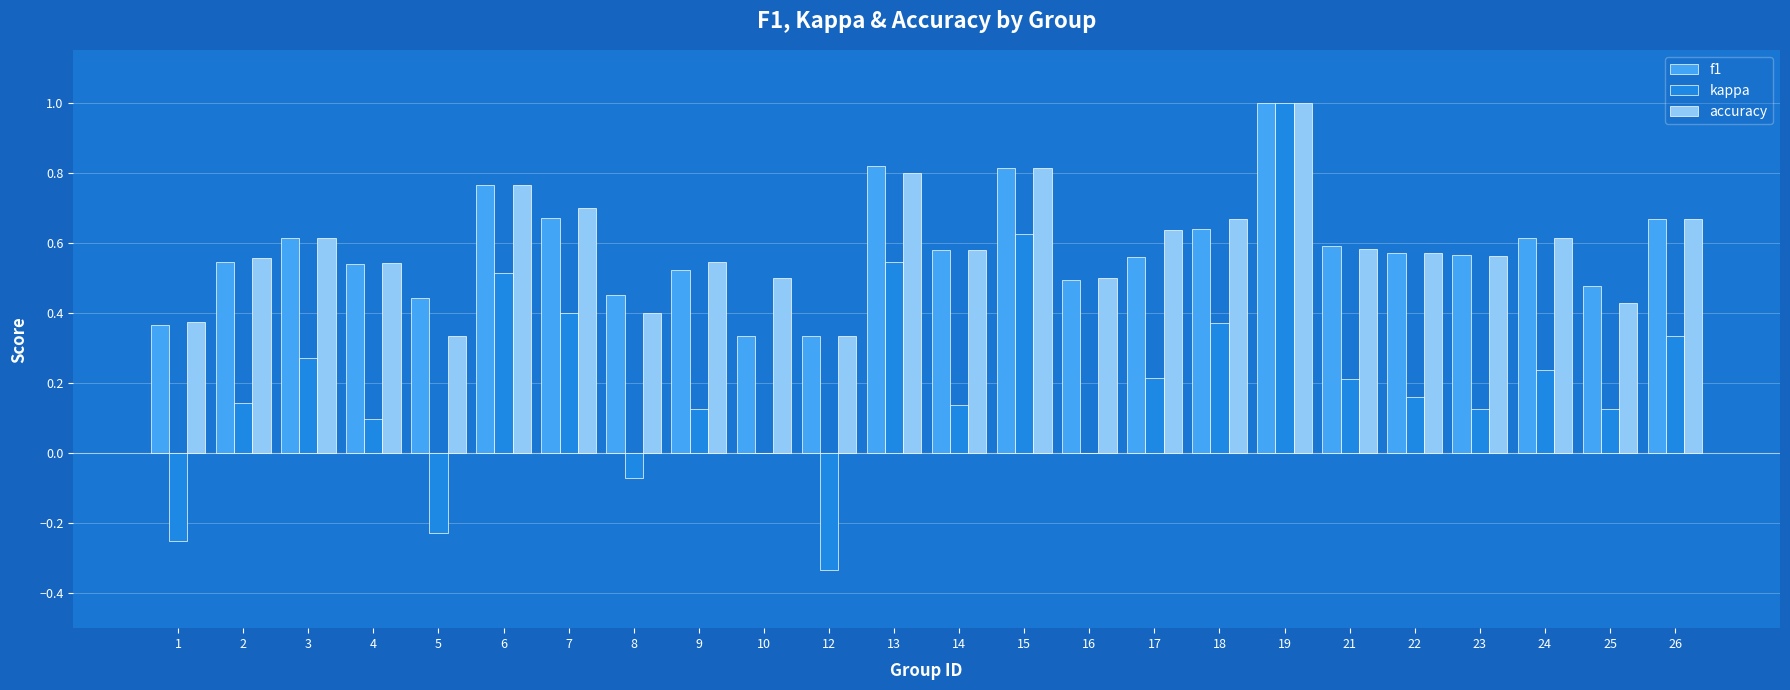

What is the maximum value shown in the chart?

1.0